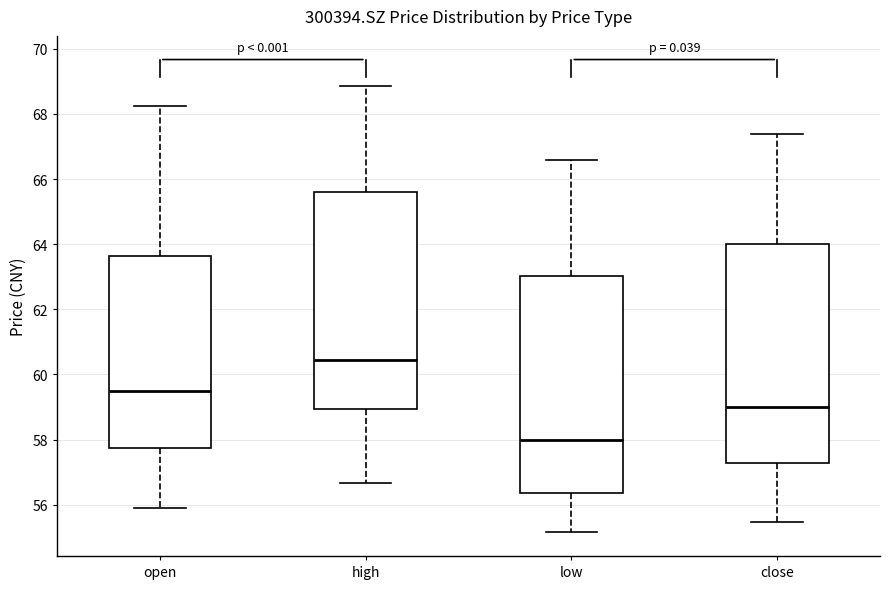

Reading left to right, read every box against the y-axis: the position of its median line, the range the box covers, and the ends of its whiskers. The values are not printed on the chart, so give them approximately, as read against the axis.

open: median 59.6, box 57.8 to 63.6, whiskers 55.8 to 68.2
high: median 60.4, box 59.0 to 65.6, whiskers 56.6 to 68.8
low: median 58.0, box 56.4 to 63.0, whiskers 55.2 to 66.6
close: median 59.0, box 57.2 to 64.0, whiskers 55.4 to 67.4